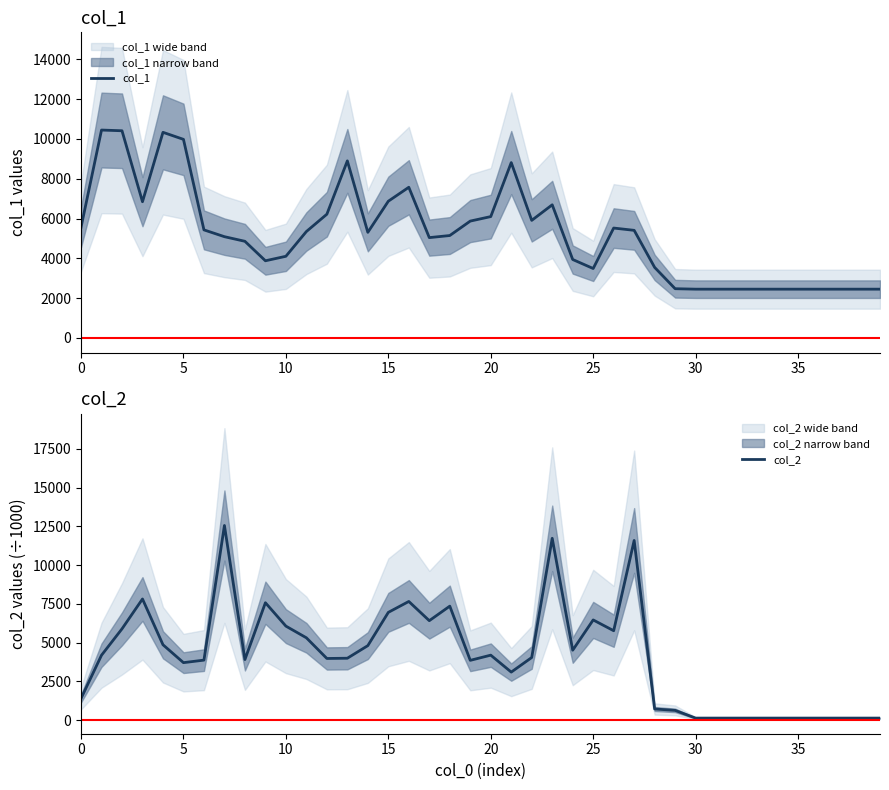

At how many categories does at least one series exceed 11075?

3